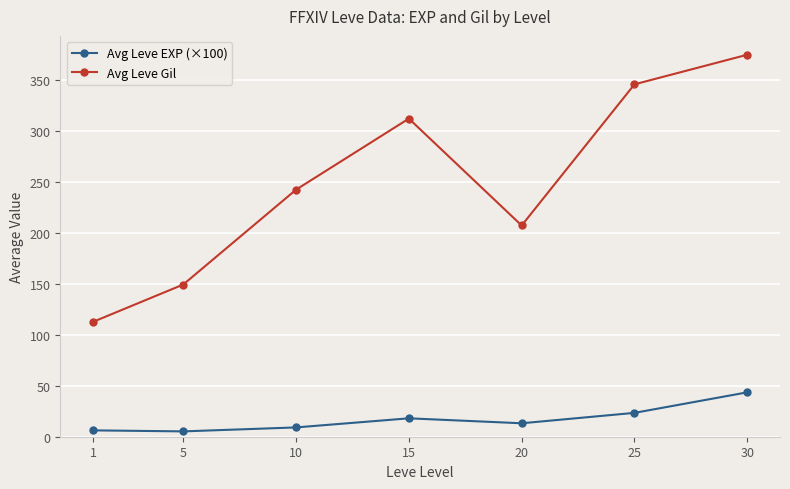

Which series has the widest spread of values?

Avg Leve Gil